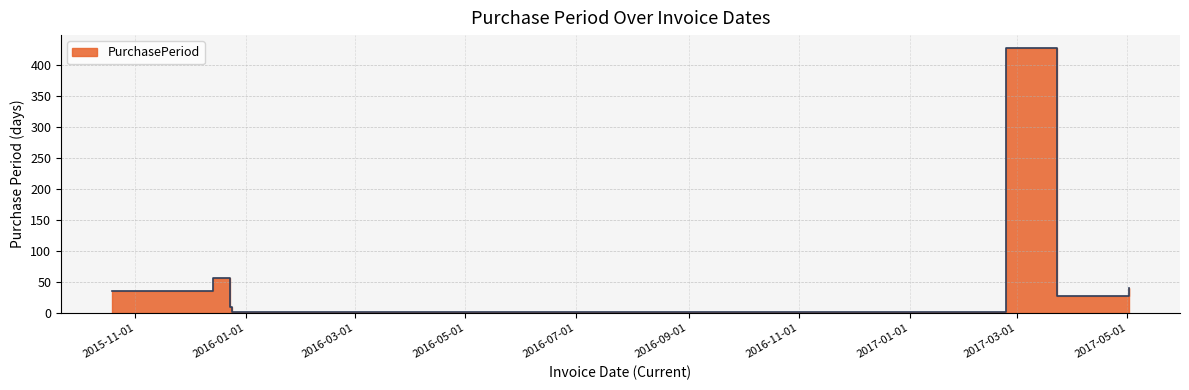

Reading left to right, extract all data points from this chart.

35	56	9	1	427	28	40